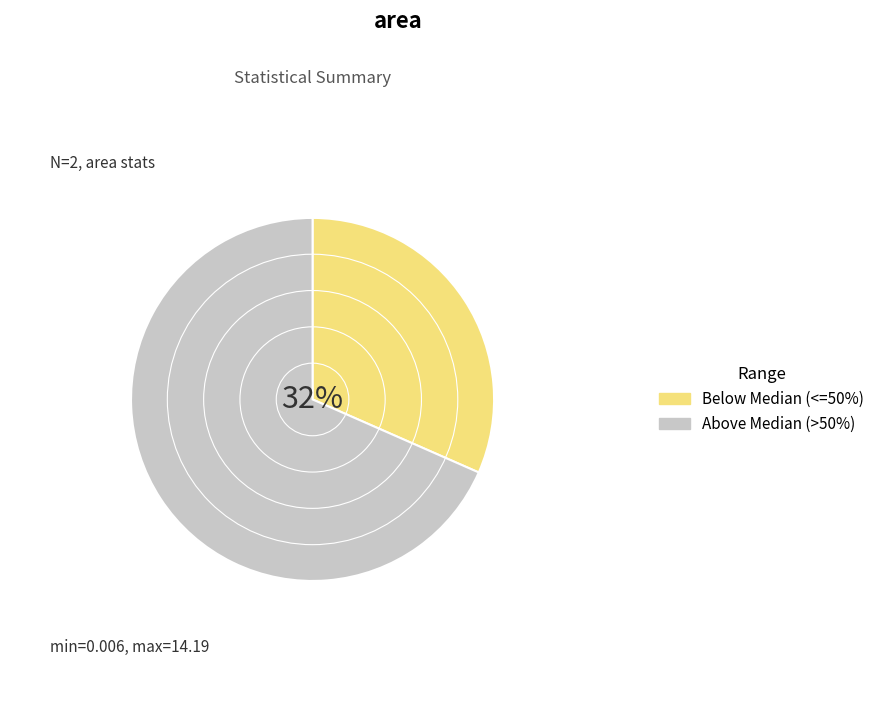

True or false: 50% accounts for 1% of the total.

False